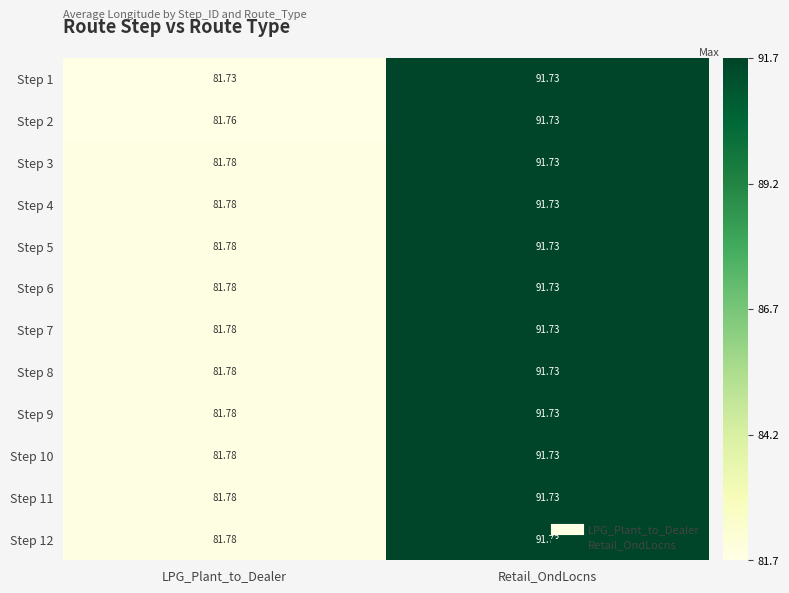

At which category does the chart reach its peak across all series?

Retail_OndLocns